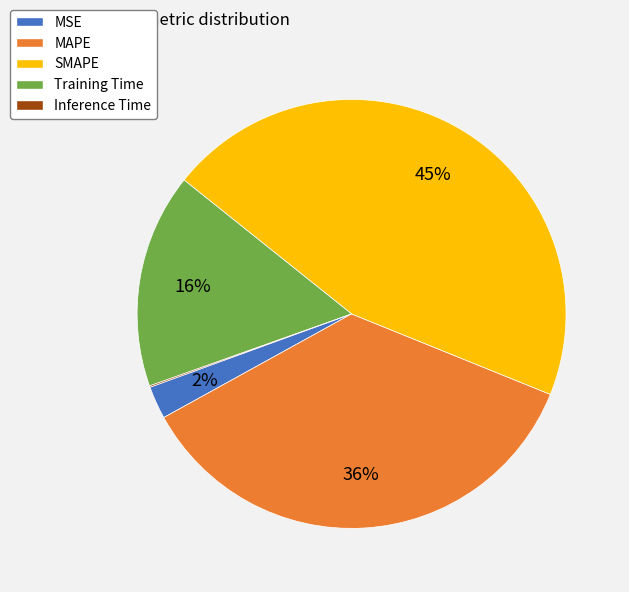

To the nearest percent, what percentage of the pie is SMAPE?

45%